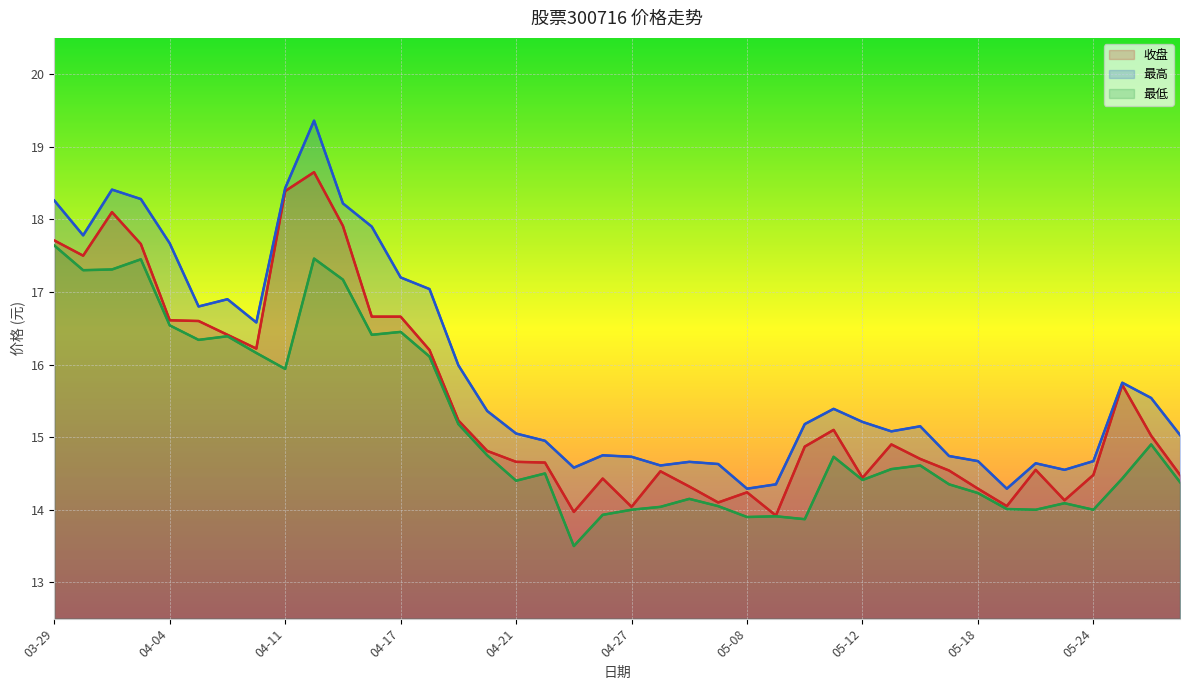

Which series has the widest spread of values?

最高